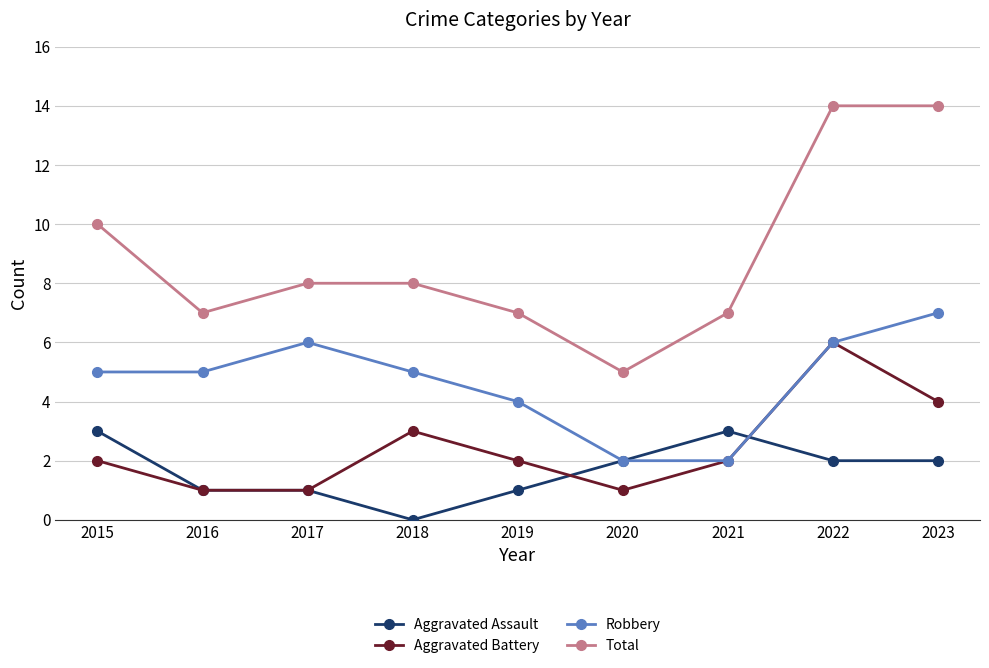

Which series has the largest total across all categories?

Total